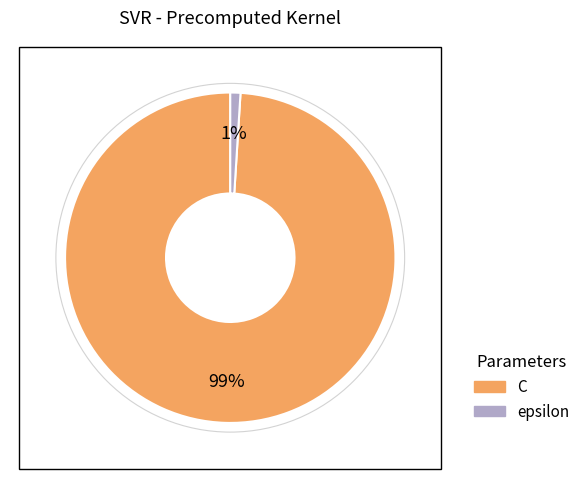

Does epsilon account for over 50% of the chart?

No